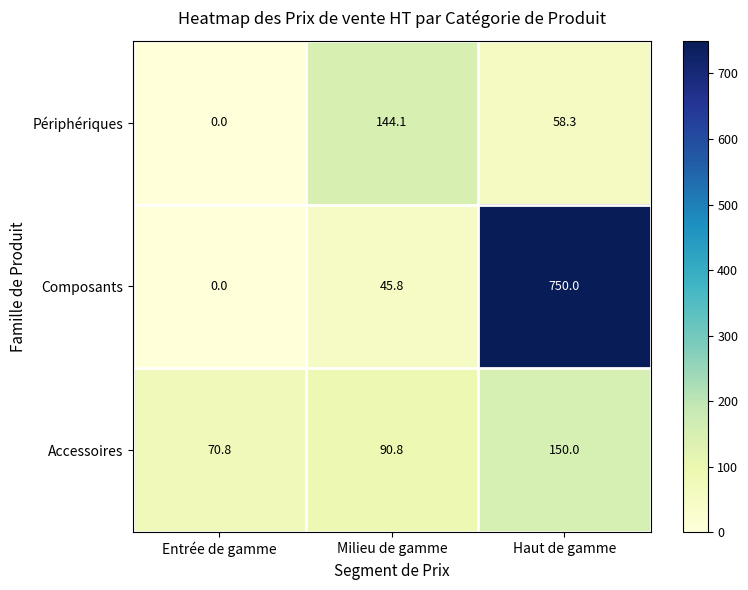

What is the sum of the Périphériques values at Entrée de gamme and Milieu de gamme?

144.1